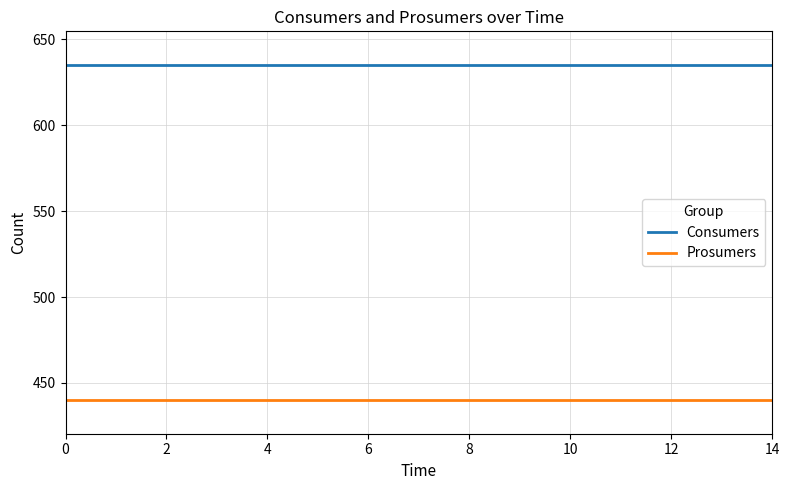

True or false: Prosumers and Consumers cross at least once.

False